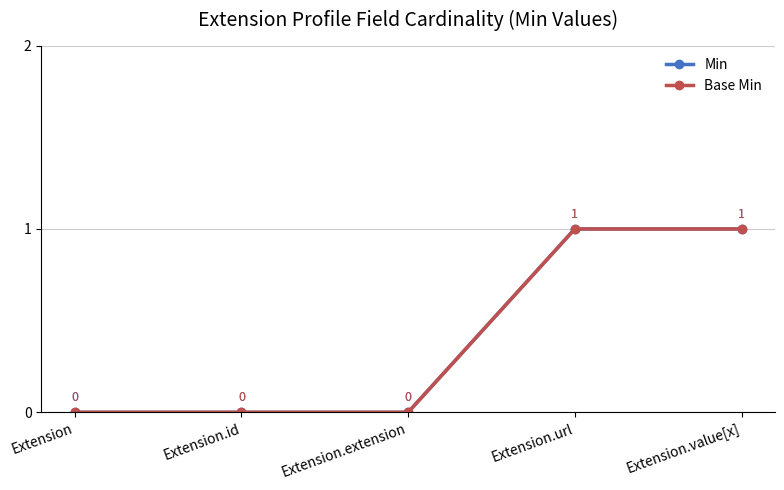

Reading right to left, transcribe all the data shown in this chart.

Min: Extension.value[x]=1	Extension.url=1	Extension.extension=0	Extension.id=0	Extension=0
Base Min: Extension.value[x]=1	Extension.url=1	Extension.extension=0	Extension.id=0	Extension=0